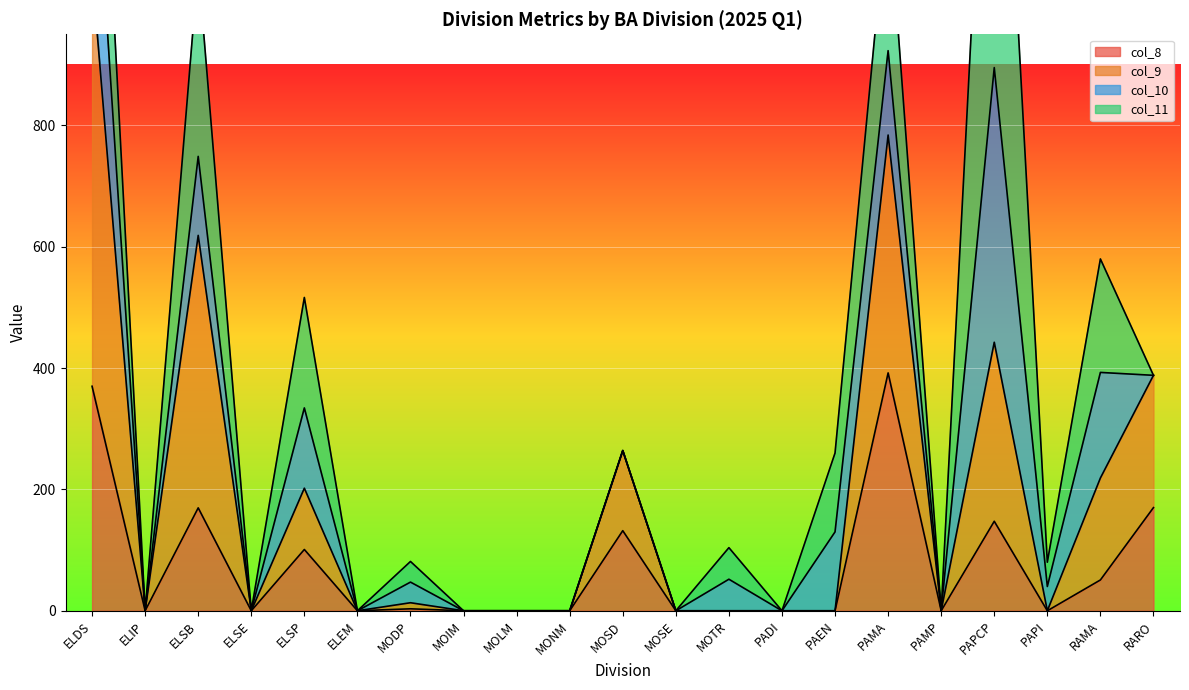

What position from the right is MOTR?

9